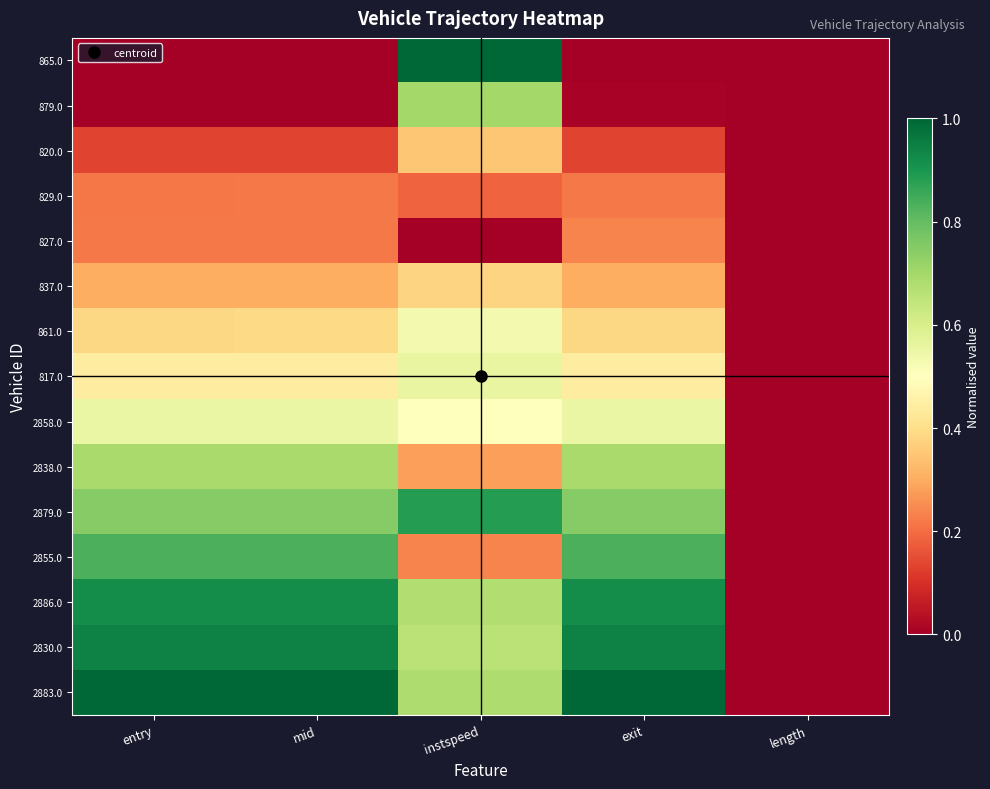

At how many categories does at least one series exceed 0?

4